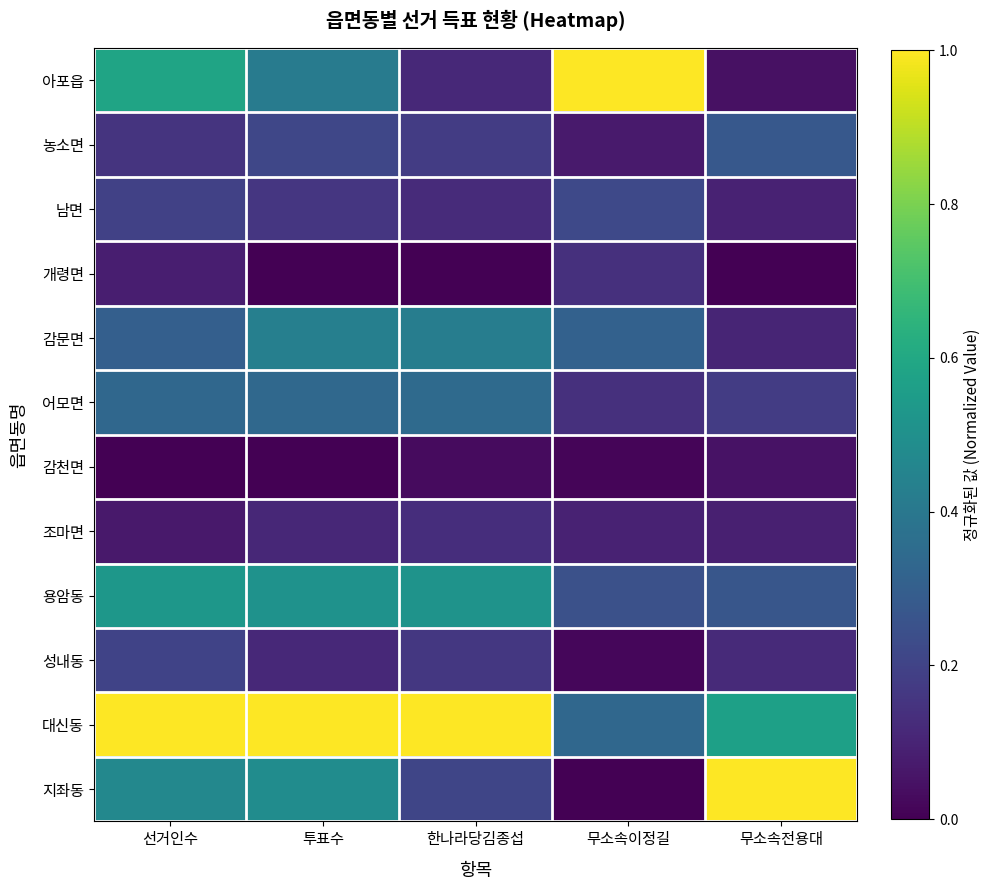

What is the spread (max minus min) of values at 투표수?

1.0